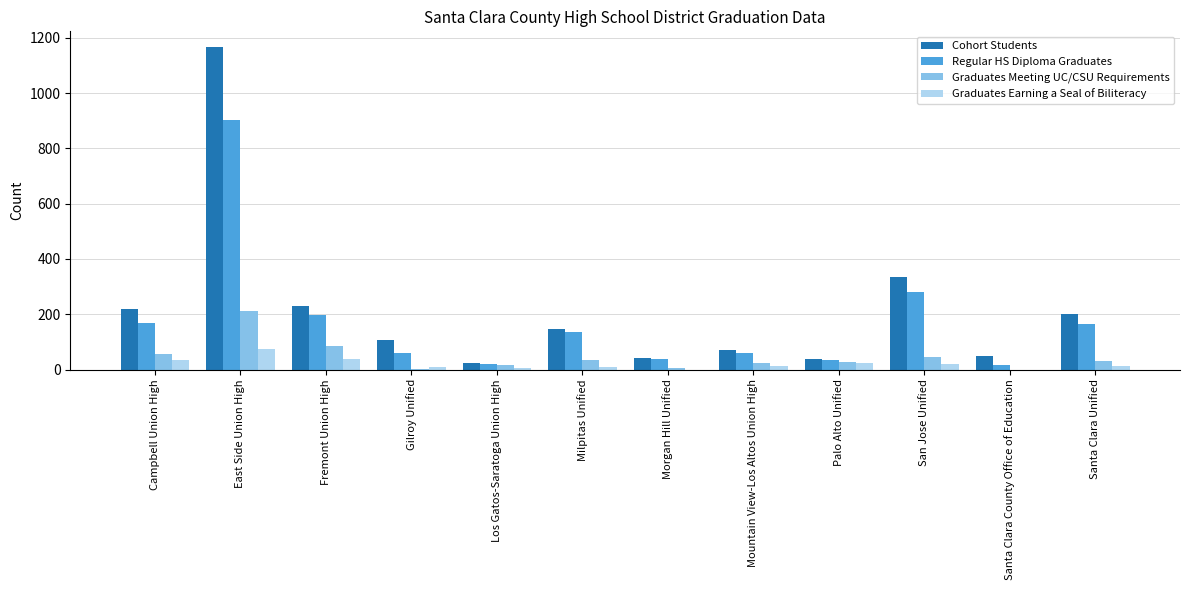

At which category is the sum across all series the highest?

East Side Union High